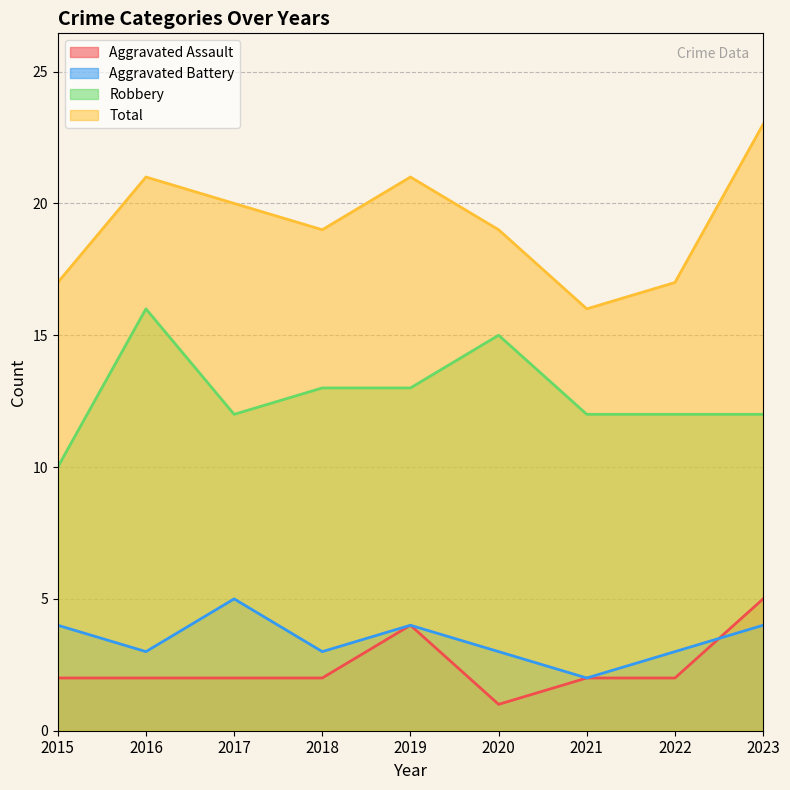

What is the total value across all series at 2019?

42